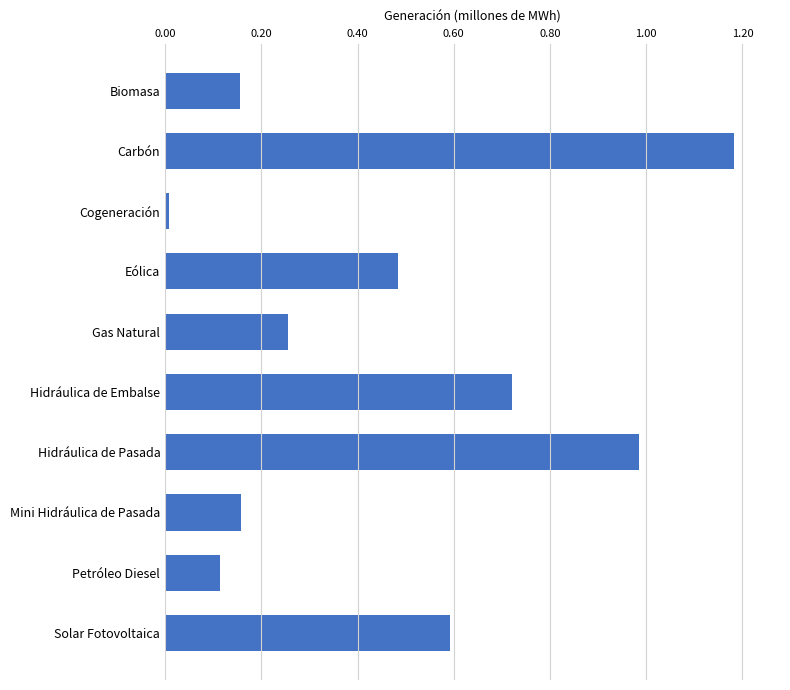

What is the difference between the second highest and second lowest values?

870242.2